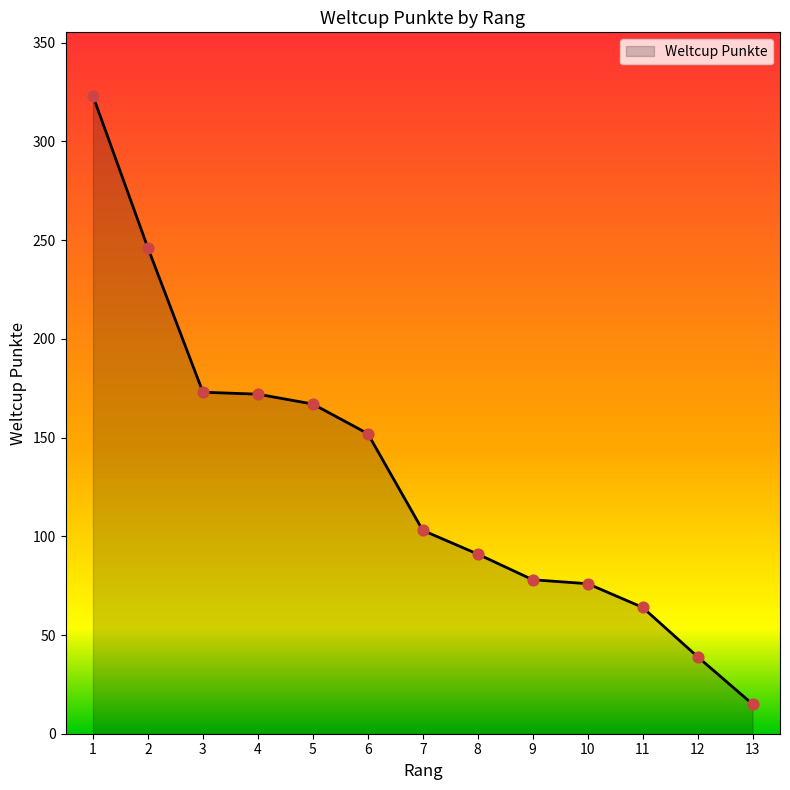

Between 2 and 6, which is larger?

2